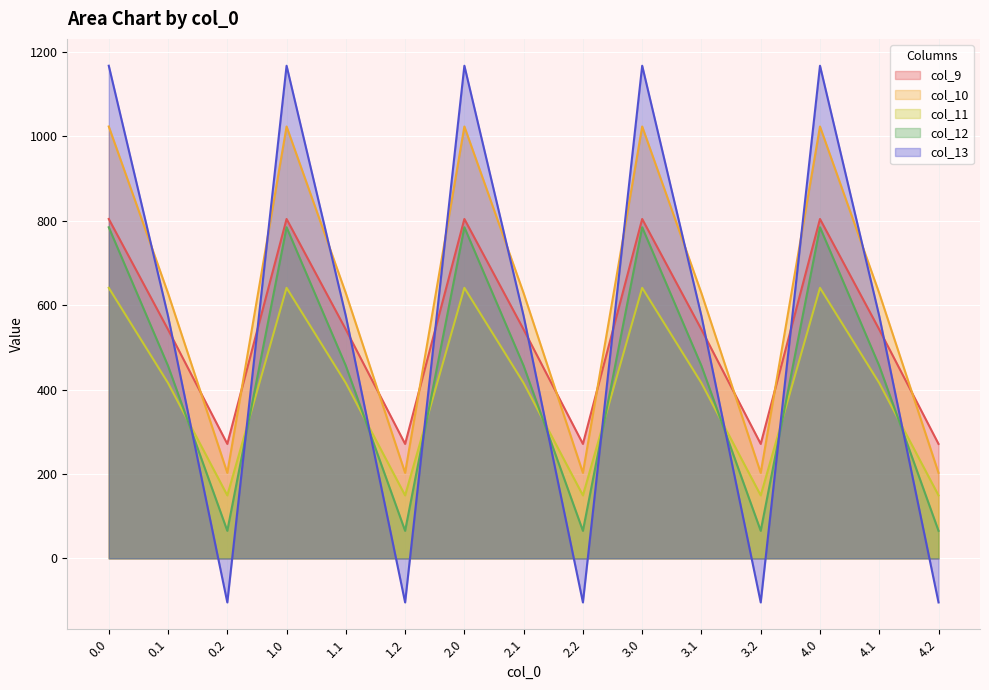

True or false: col_12 and col_10 cross at least once.

False